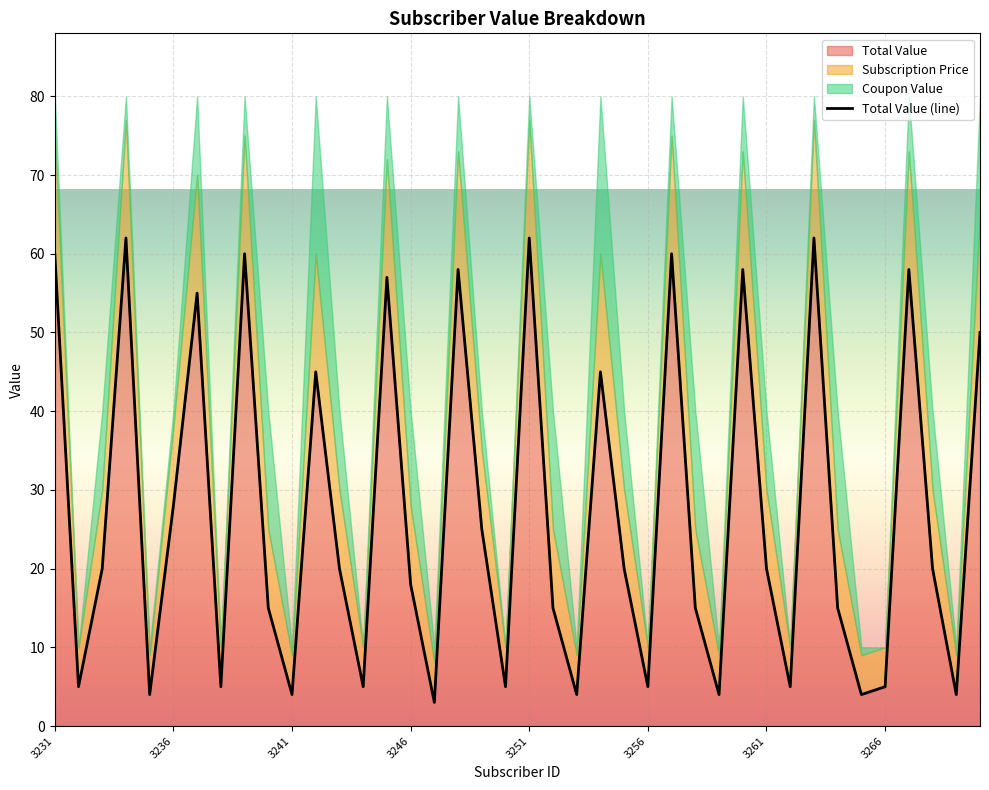

Where is the first local minimum for Coupon Value?

3232